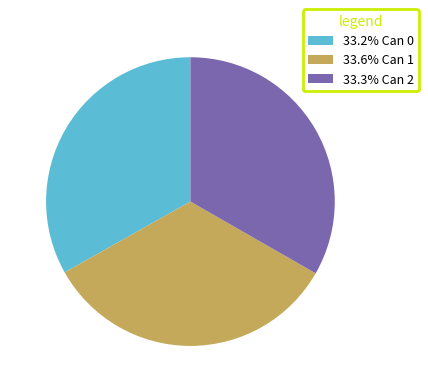

Combined, do 33.2% Can 0 and 33.3% Can 2 account for over 50%?

Yes